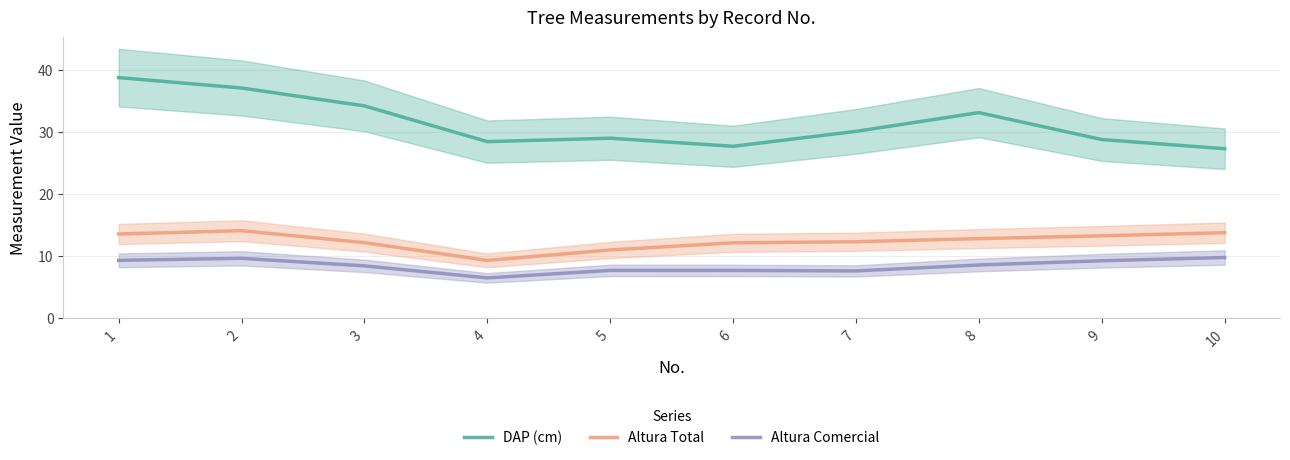

Rank the series at 10 from highest to lowest value.

DAP (cm), Altura Total, Altura Comercial